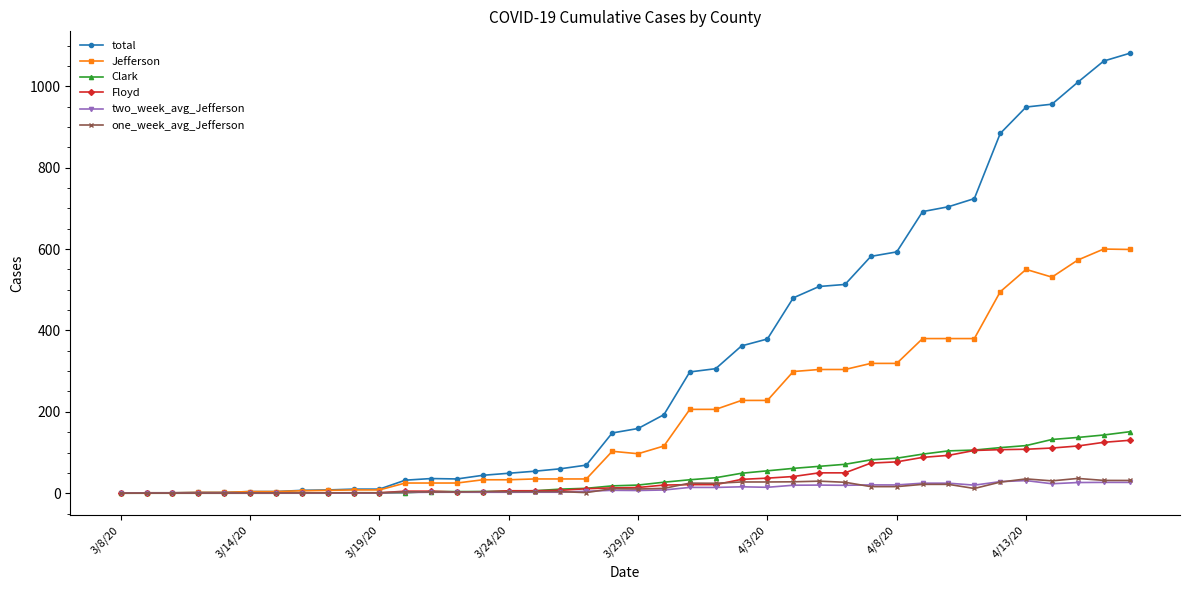

What is the highest value of the total series?

1081.0